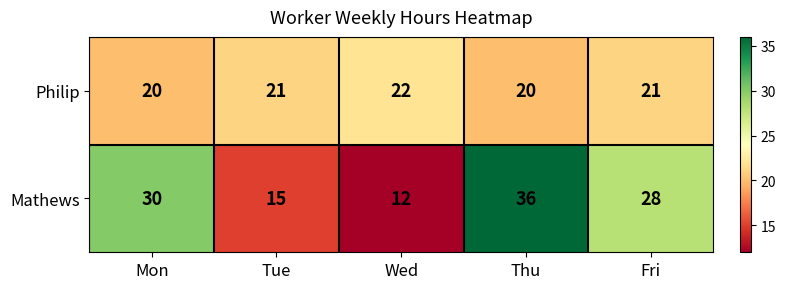

Reading right to left, extract all data points from this chart.

Philip: Fri=21	Thu=20	Wed=22	Tue=21	Mon=20
Mathews: Fri=28	Thu=36	Wed=12	Tue=15	Mon=30